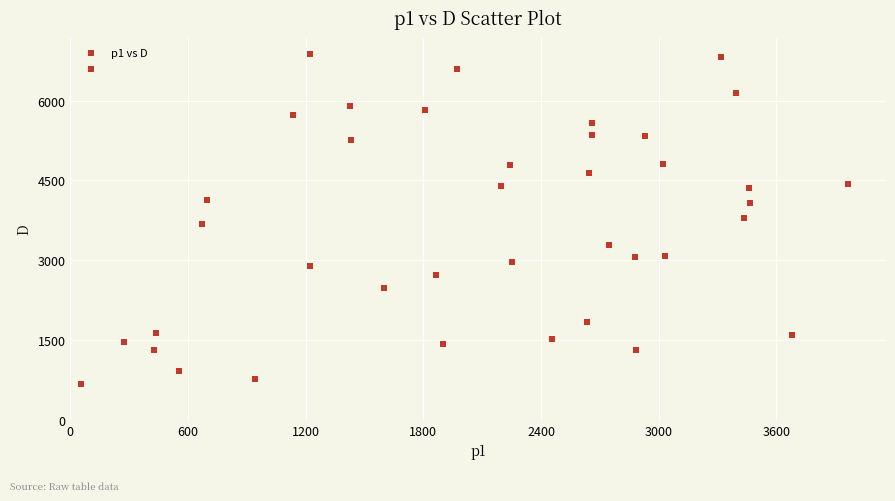

What is the range of X values (max minus min)?

3907.2